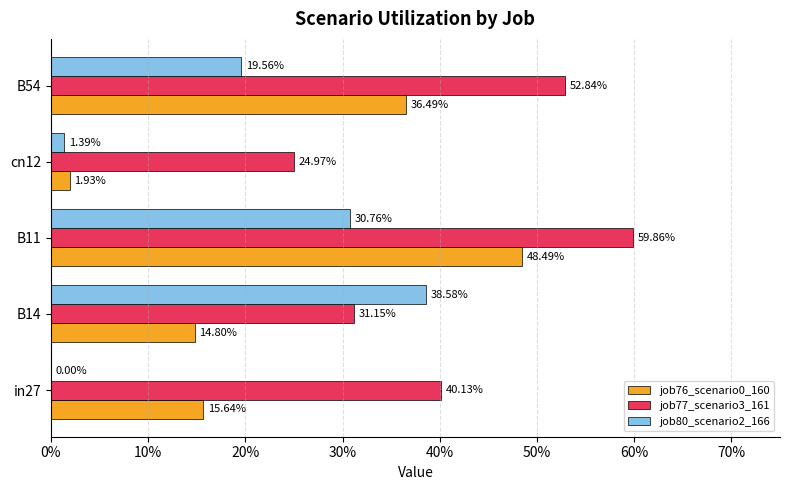

How many groups of bars are there?

5